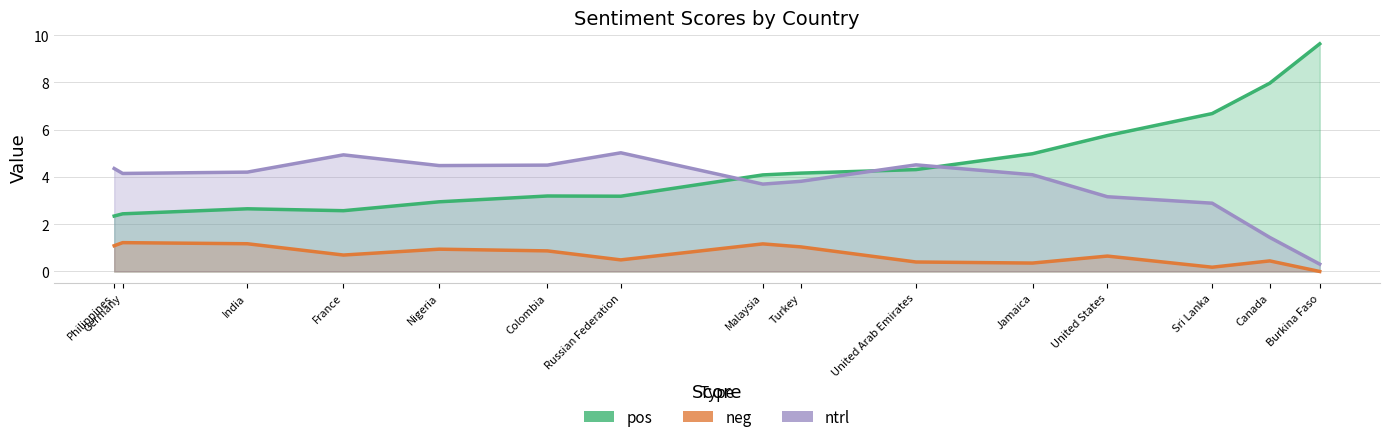

Which label corresponds to the largest value in the chart?

Burkina Faso